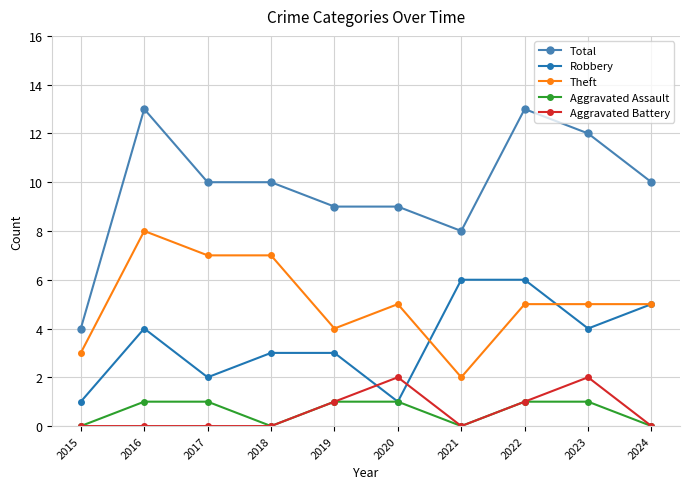

At 2023, list the series in order from largest to smallest.

Total, Theft, Robbery, Aggravated Battery, Aggravated Assault